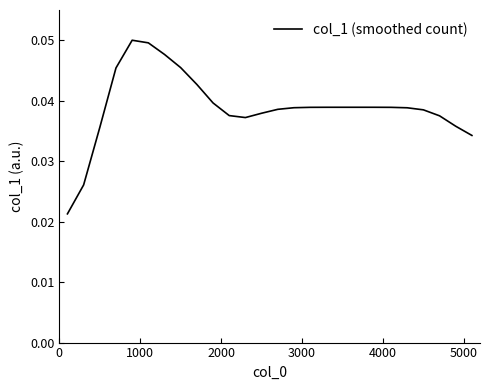

Does the chart display data point markers on the line(s)?

No